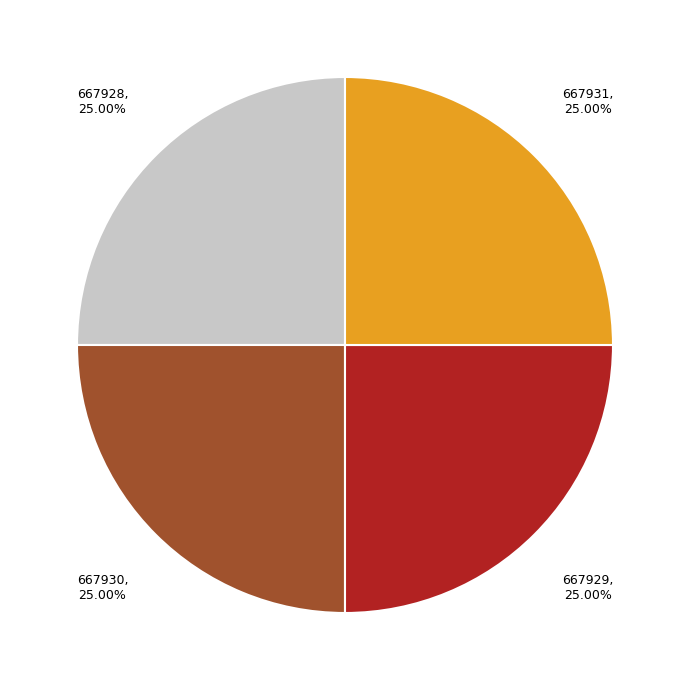

What is the ratio of the value at 667930 to the value at 667928?

1.0